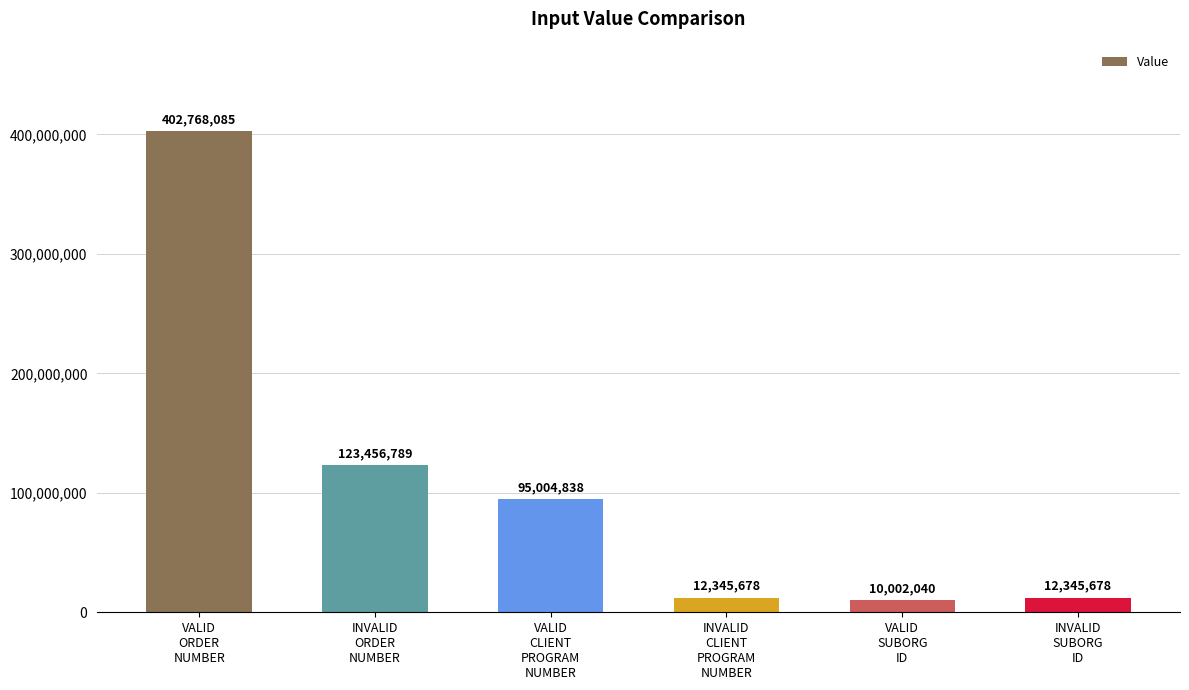

Which label corresponds to the largest value in the chart?

VALID
ORDER
NUMBER